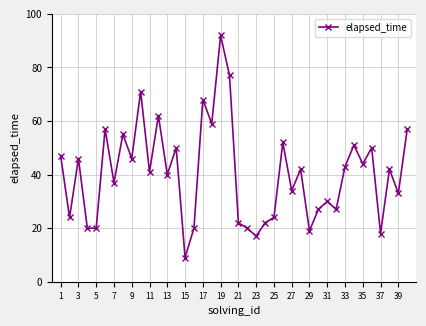

What is the minimum value shown in the chart?

9